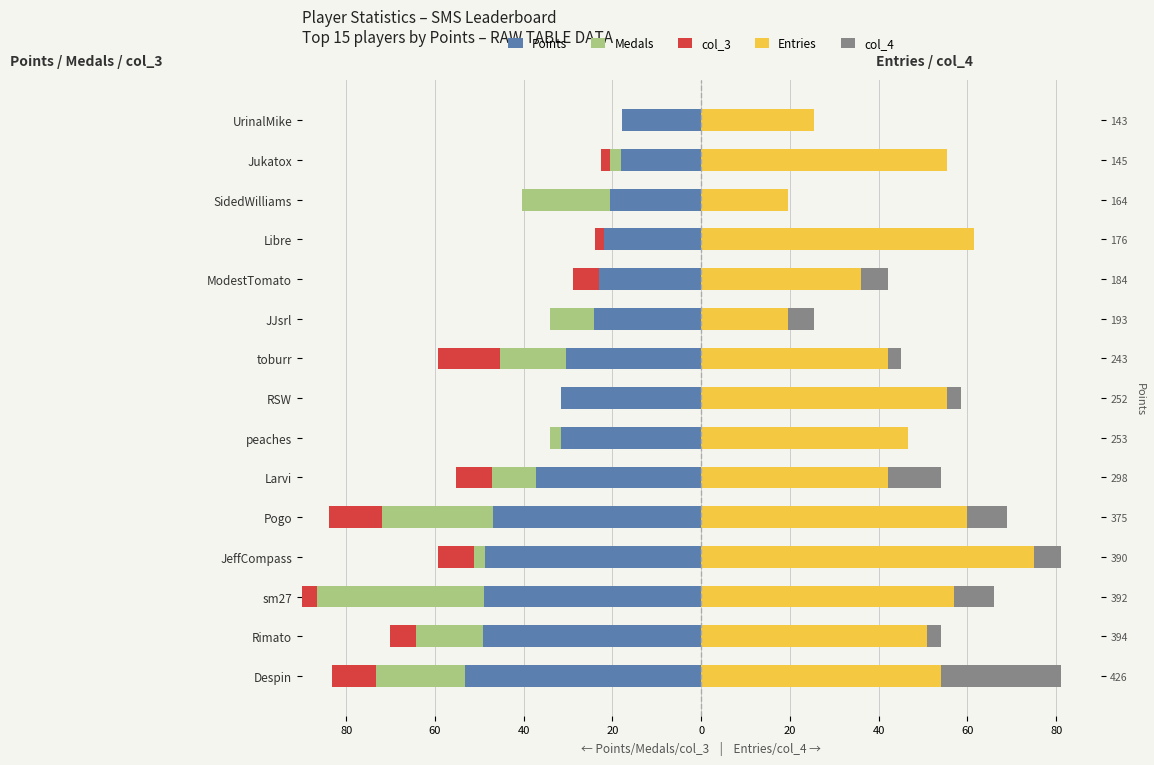

Does the chart contain stacked bars?

No